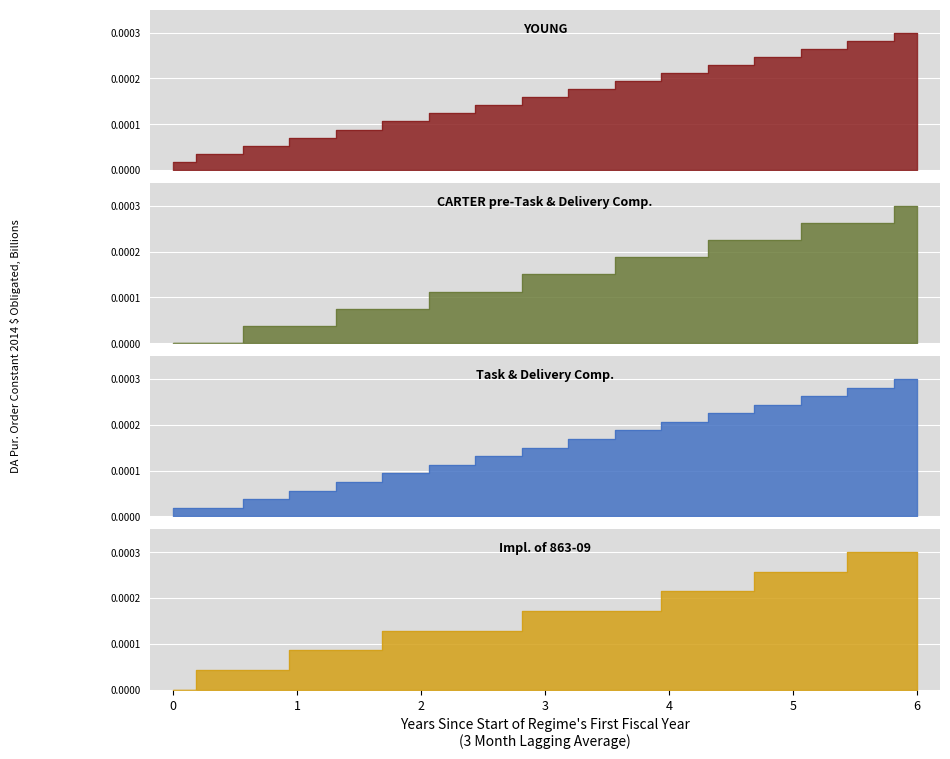

The value of YOUNG at 13 is 0.0. True or false?

True